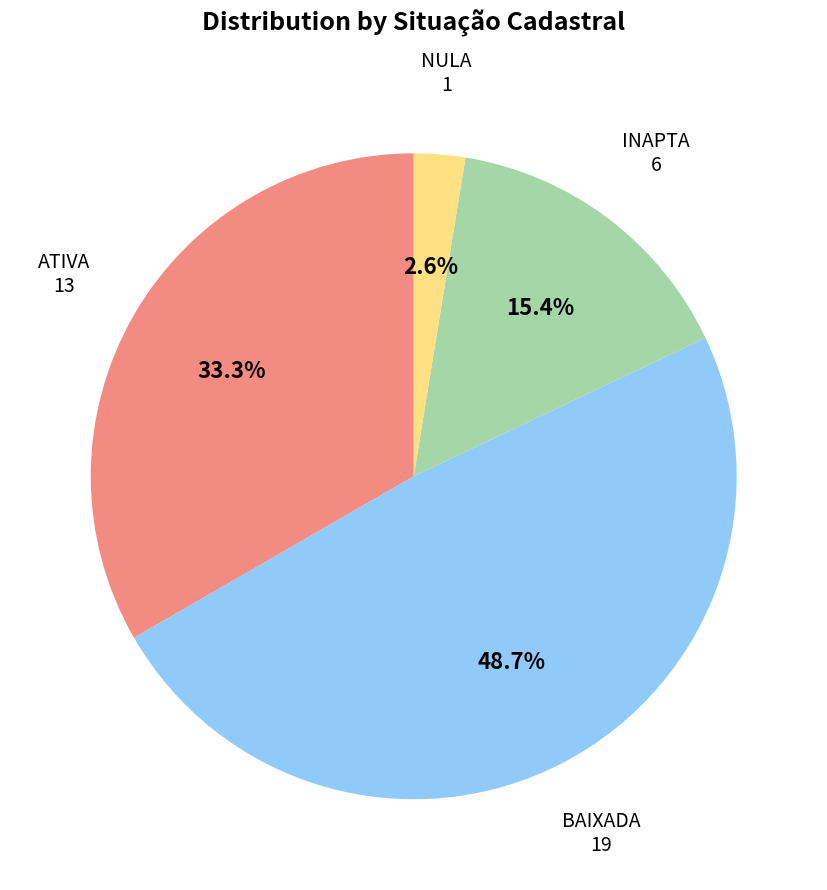

How many segments does this pie chart have?

4